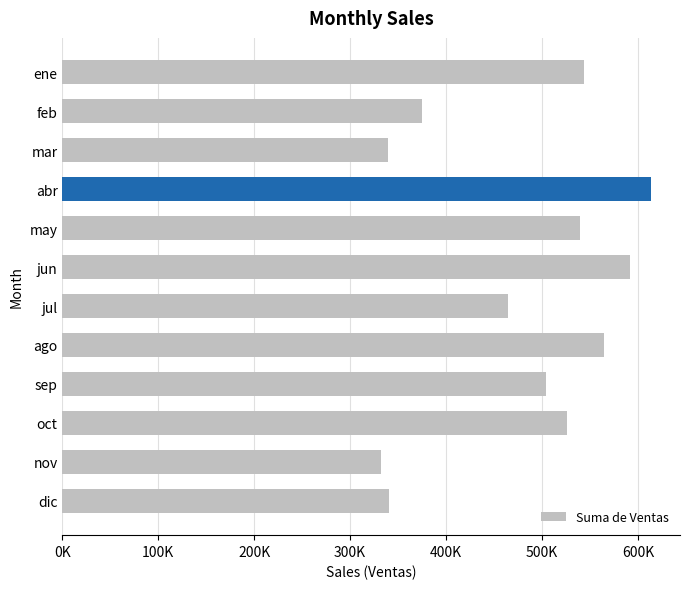

At which category does the chart reach its peak across all series?

abr